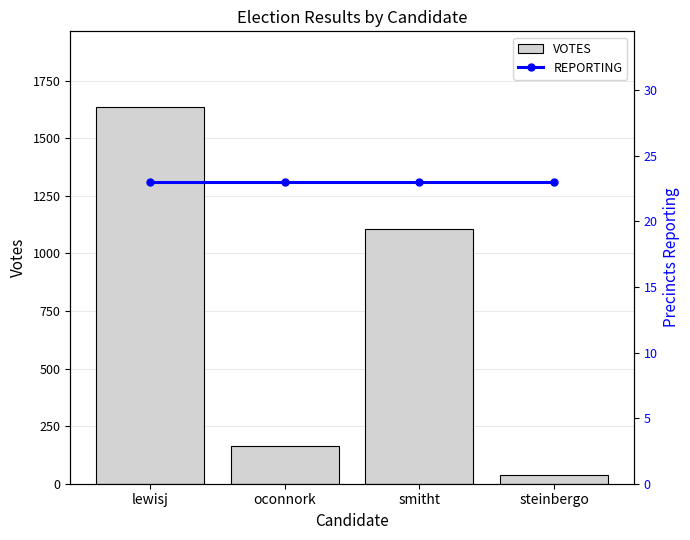

Is the value of VOTES at smitht greater than the value of REPORTING at oconnork?

Yes